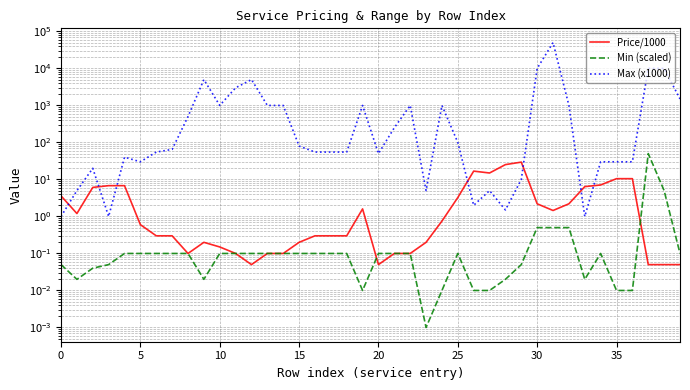

What is the difference between the maximum and minimum values in the Min (scaled) series?

50.0